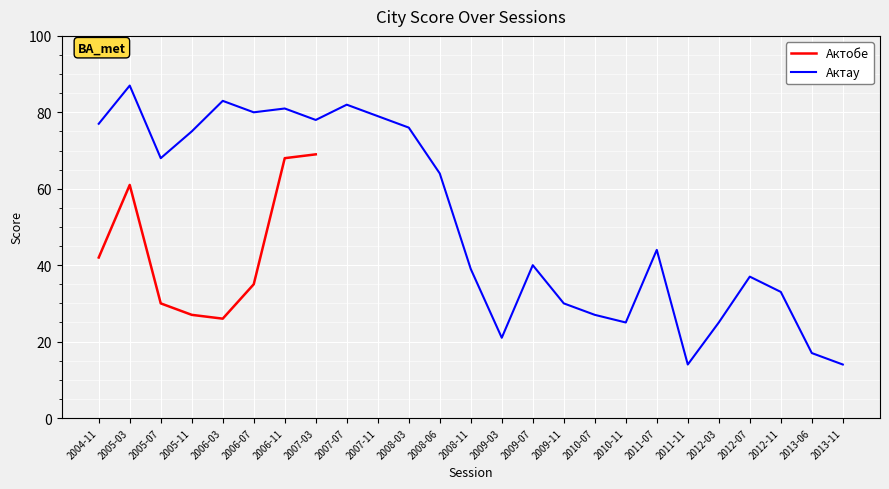

Rank the categories by value from highest to lowest.

2005-03, 2006-03, 2007-07, 2006-11, 2006-07, 2007-11, 2007-03, 2004-11, 2008-03, 2005-11, 2005-07, 2008-06, 2011-07, 2009-07, 2008-11, 2012-07, 2012-11, 2009-11, 2010-07, 2010-11, 2012-03, 2009-03, 2013-06, 2011-11, 2013-11